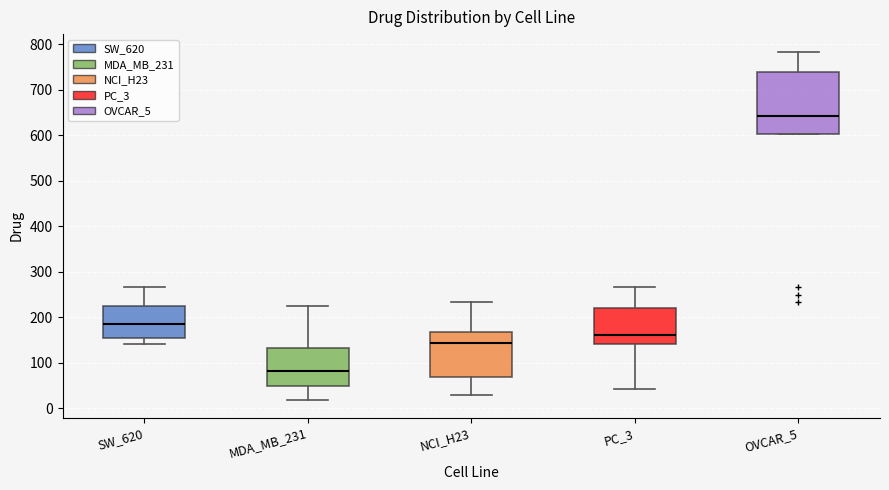

Reading left to right, read every box against the y-axis: the position of its median line, the range the box covers, and the ends of its whiskers. The values are not printed on the chart, so give them approximately, as read against the axis.

SW_620: median 190, box 150 to 220, whiskers 140 to 270
MDA_MB_231: median 80, box 50 to 130, whiskers 20 to 220
NCI_H23: median 140, box 70 to 170, whiskers 30 to 230
PC_3: median 160, box 140 to 220, whiskers 40 to 270
OVCAR_5: median 640, box 600 to 740, whiskers 600 to 780